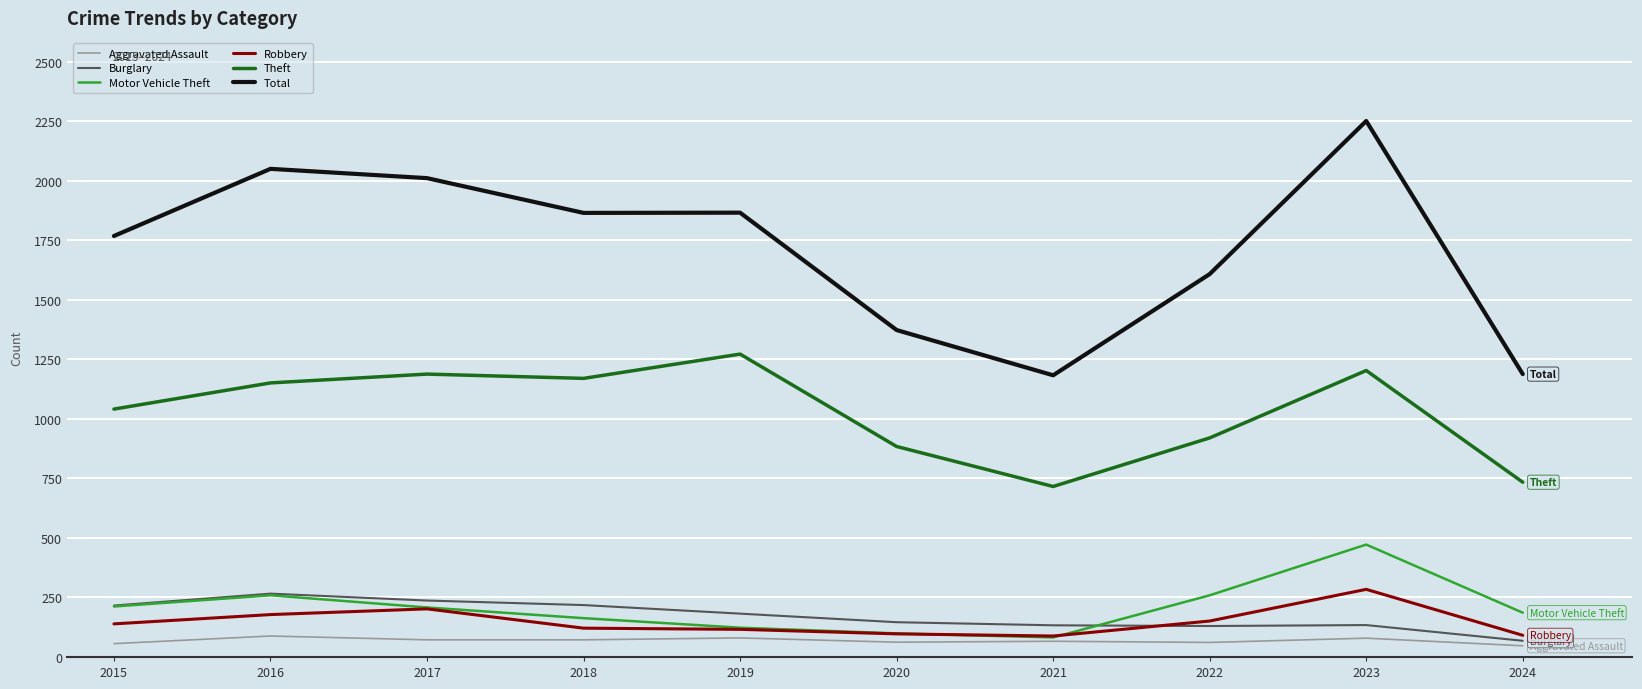

True or false: Theft and Burglary intersect in this chart.

False